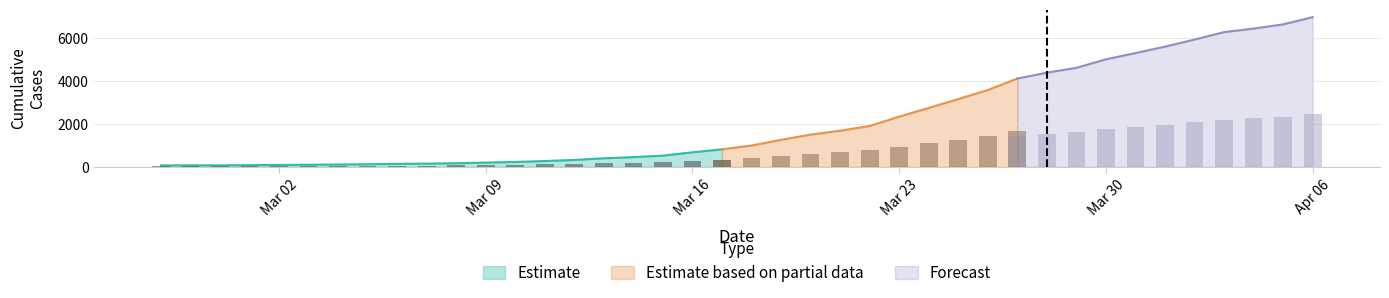

What is the maximum value shown in the chart?

6995